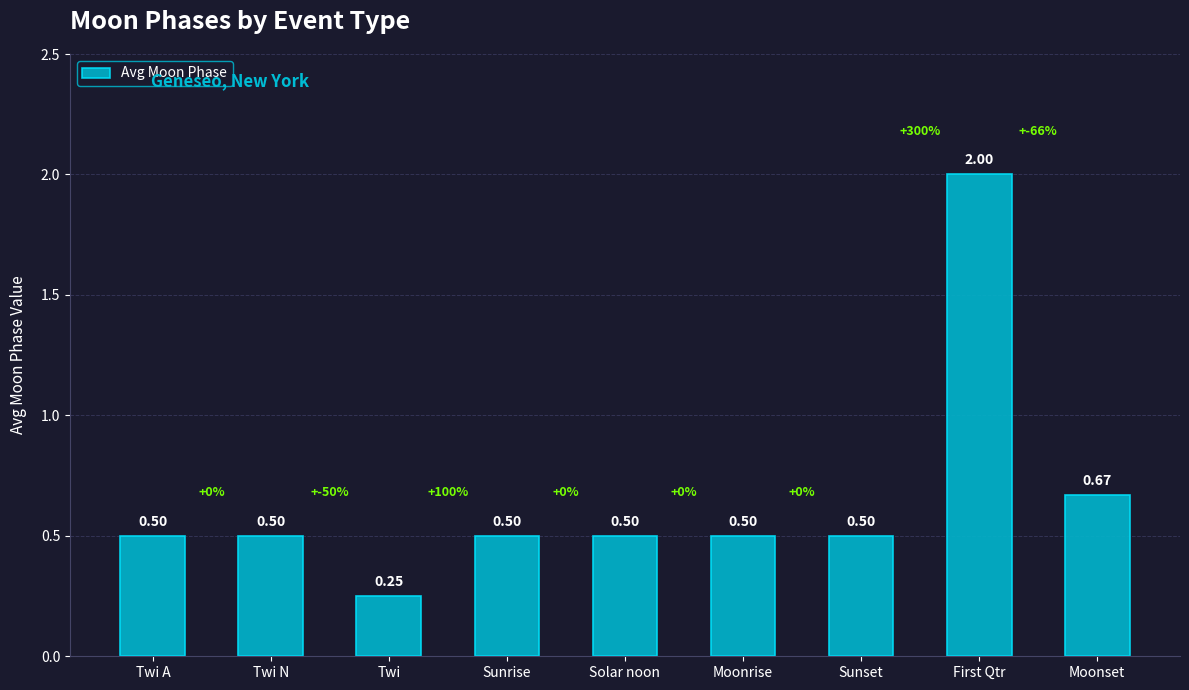

Which label corresponds to the smallest value in the chart?

Twi